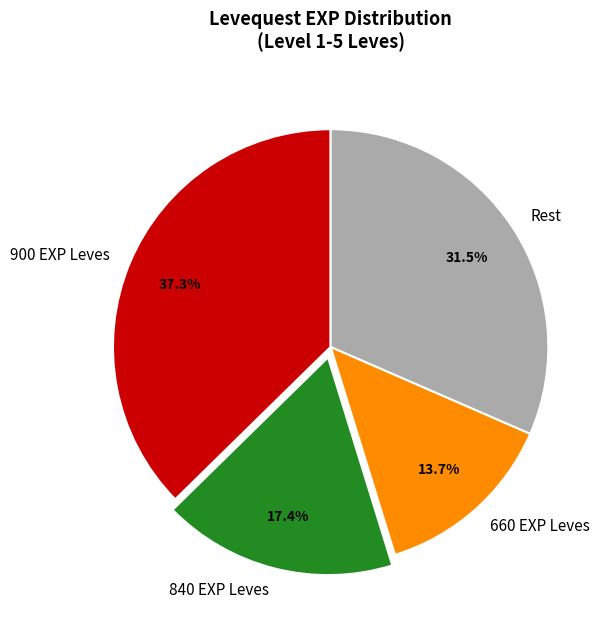

Rank the categories by value from highest to lowest.

900 EXP Leves, Rest, 840 EXP Leves, 660 EXP Leves